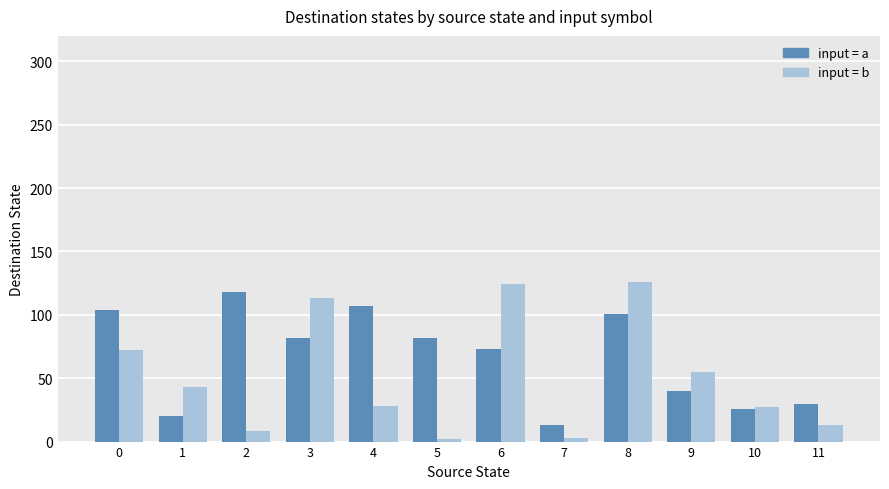

At which category is the sum across all series the highest?

8